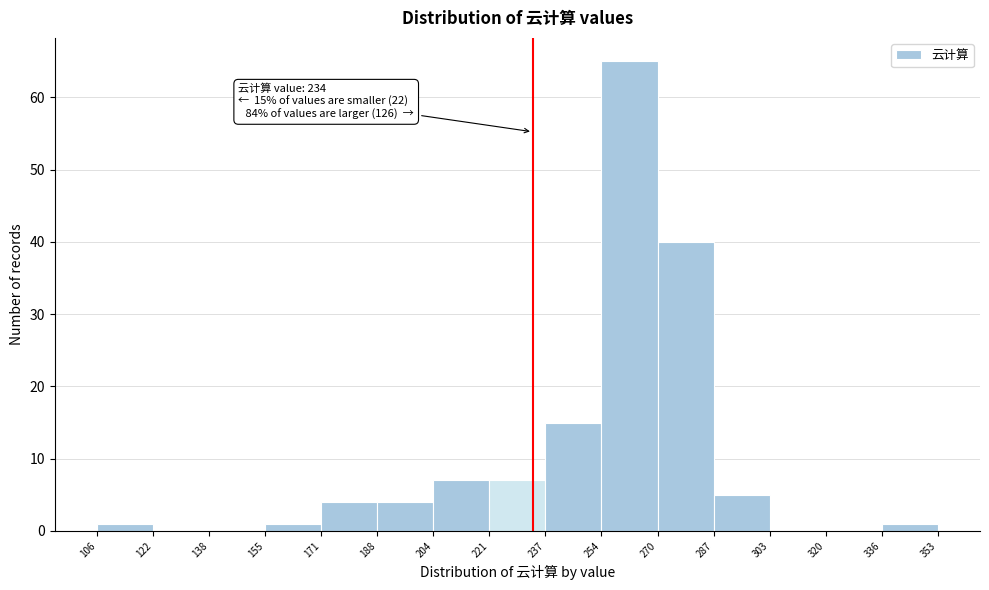

Over which range of the x-axis is the bar tallest?

254 to 270